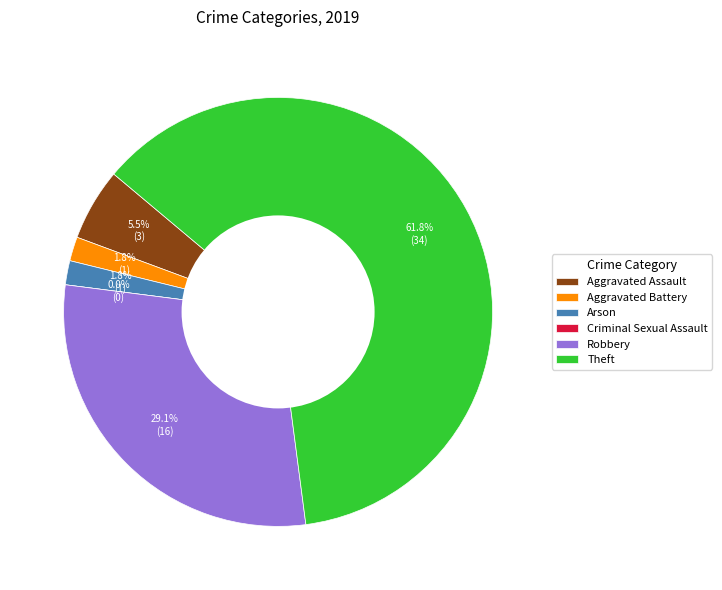

Which slice is the smallest?

Criminal Sexual Assault